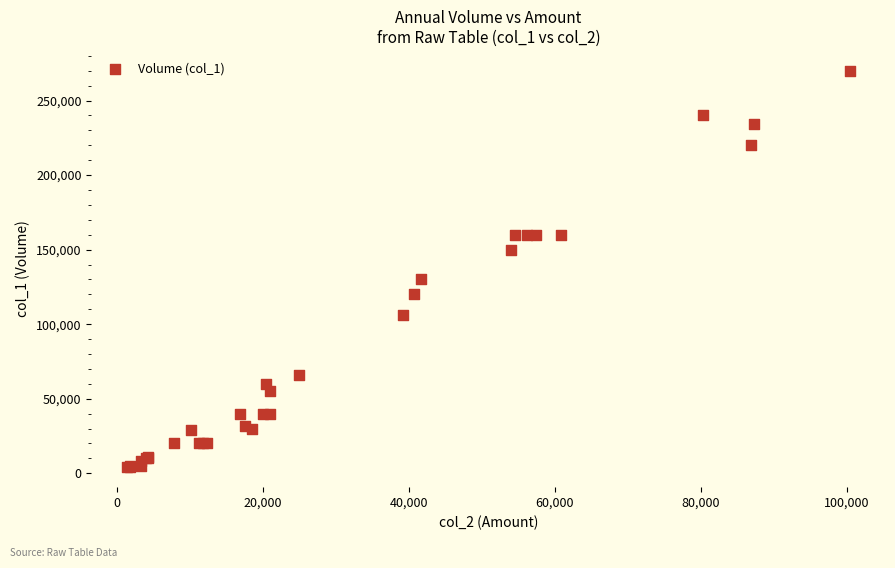

What Y value in the scatter plot is closest to 137000?

130000